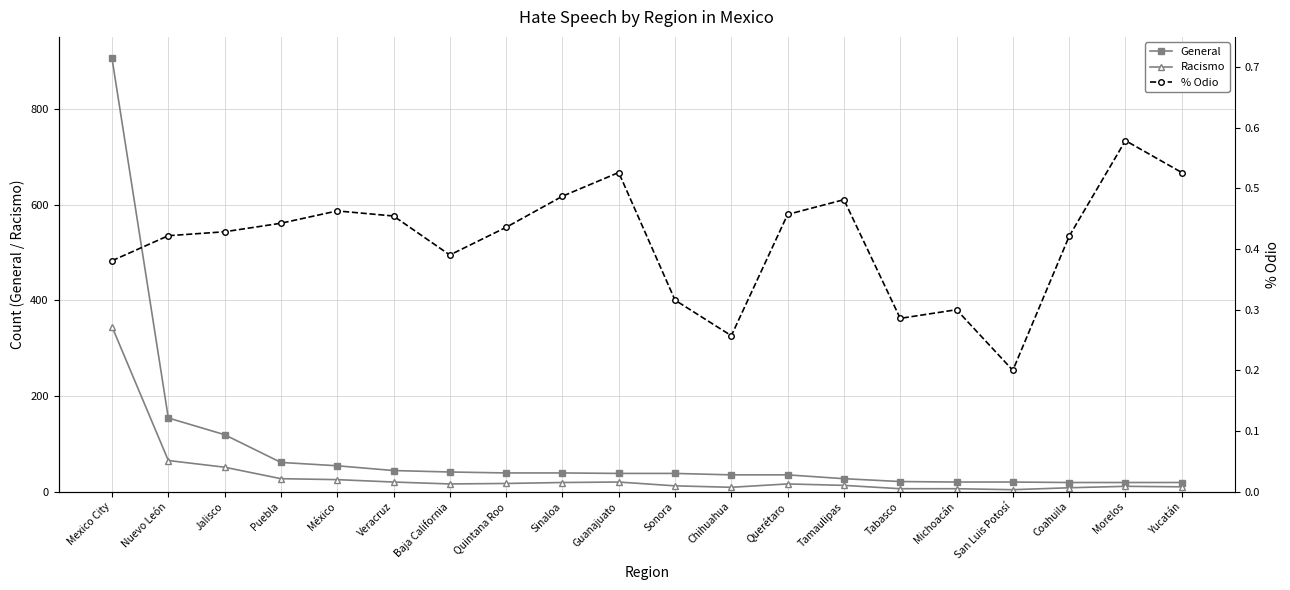

True or false: General and % Odio intersect in this chart.

False